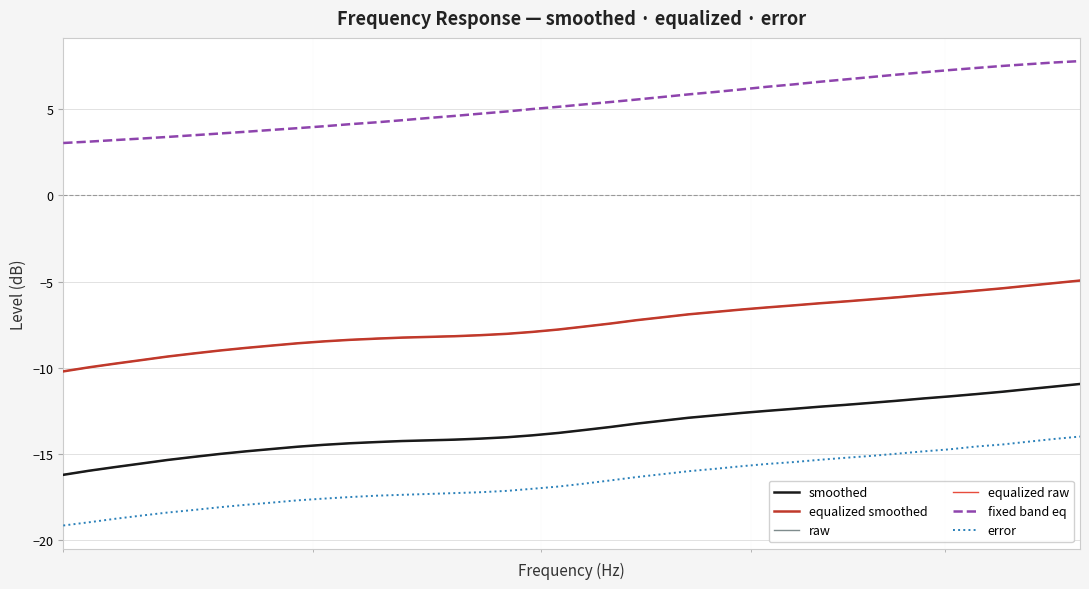

Which series has the largest total across all categories?

fixed band eq